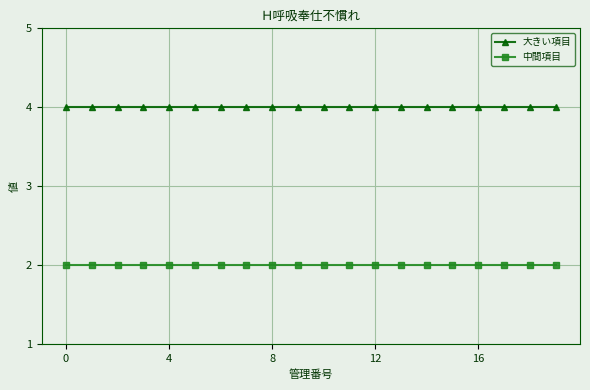

Does the chart display data point markers on the line(s)?

Yes